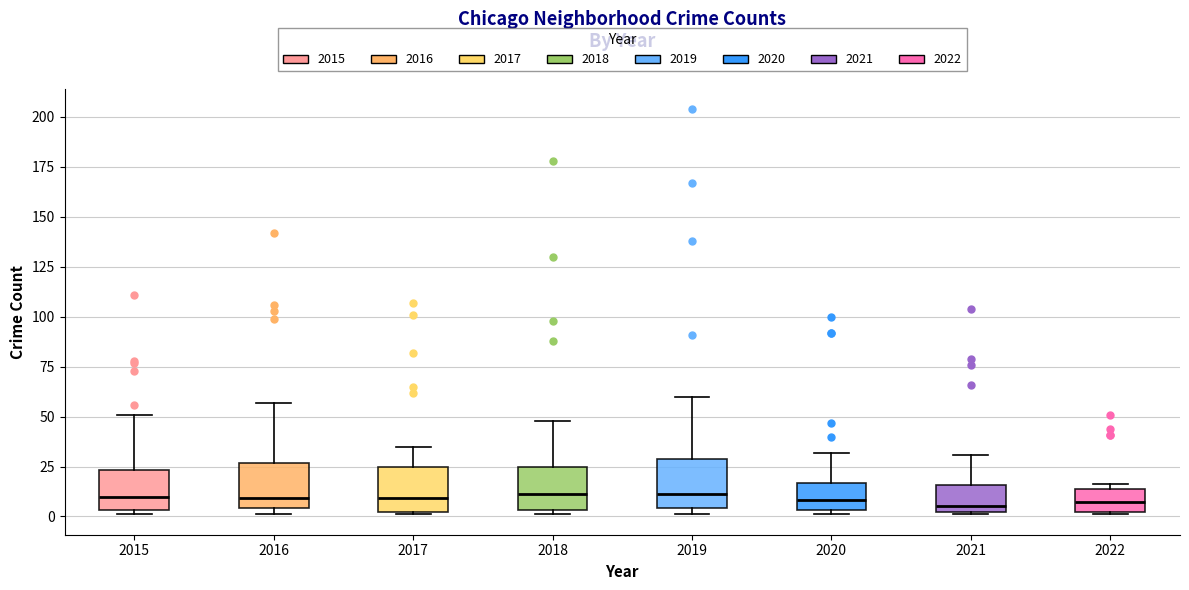

Reading left to right, read every box against the y-axis: the position of its median line, the range the box covers, and the ends of its whiskers. The values are not printed on the chart, so give them approximately, as read against the axis.

2015: median 10, box 5 to 25, whiskers 0 to 50
2016: median 10, box 5 to 25, whiskers 0 to 55
2017: median 10, box 0 to 25, whiskers 0 to 35
2018: median 10, box 5 to 25, whiskers 0 to 50
2019: median 10, box 5 to 30, whiskers 0 to 60
2020: median 10, box 5 to 15, whiskers 0 to 30
2021: median 5, box 0 to 15, whiskers 0 to 30
2022: median 5, box 0 to 15, whiskers 0 to 15 (just above the box's upper edge)